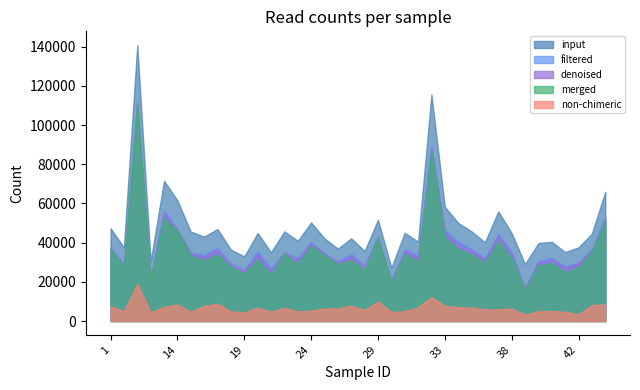

Where is merged nearest to the value 63103?

13